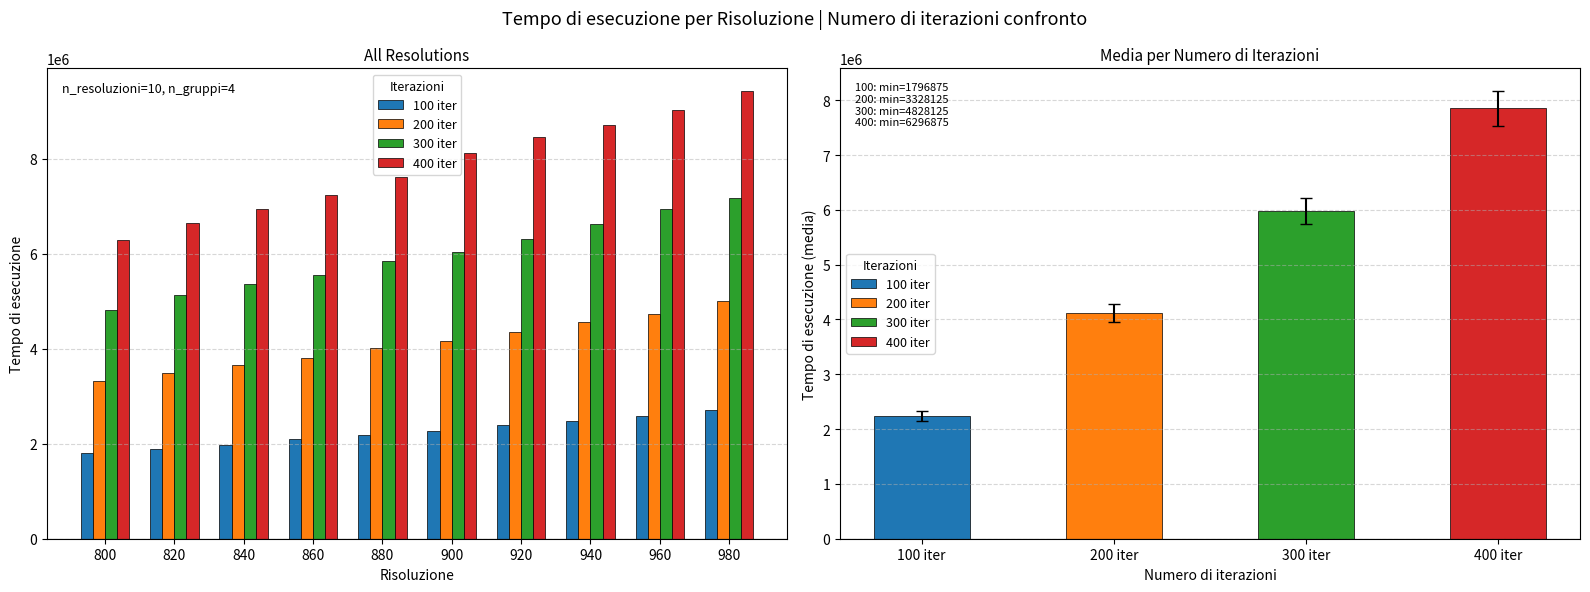

Reading right to left, list all the values displayed in this chart.

100 iter: 2718750	2593750	2484375	2390625	2265625	2187500	2109375	1984375	1890625	1796875
200 iter: 5000000	4734375	4562500	4359375	4171875	4015625	3812500	3656250	3500000	3328125
300 iter: 7171875	6937500	6625000	6312500	6046875	5843750	5546875	5375000	5125000	4828125
400 iter: 9437500	9031250	8718750	8468750	8125000	7625000	7250000	6937500	6640625	6296875